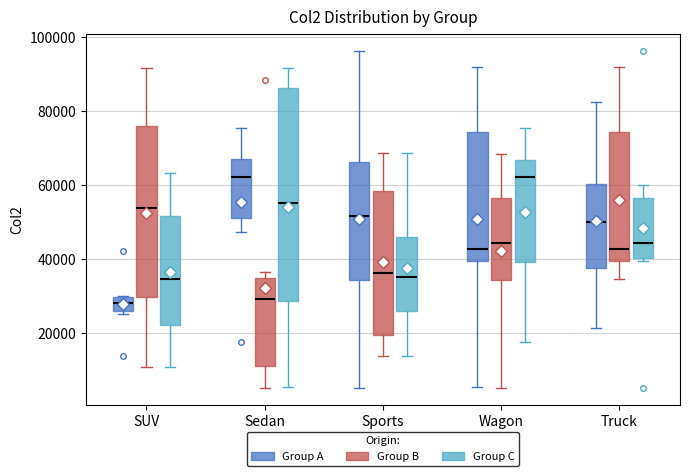

Comparing the boxes themselves (not the whiskers), which one is the tallest?

Sedan (Group C)